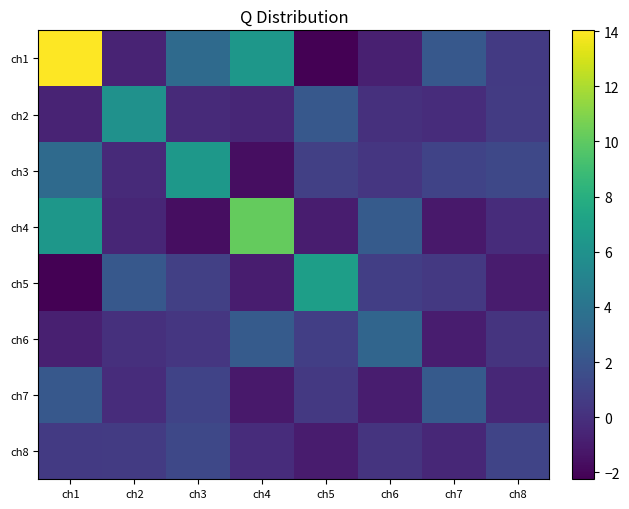

At how many categories does at least one series exceed 12?

1